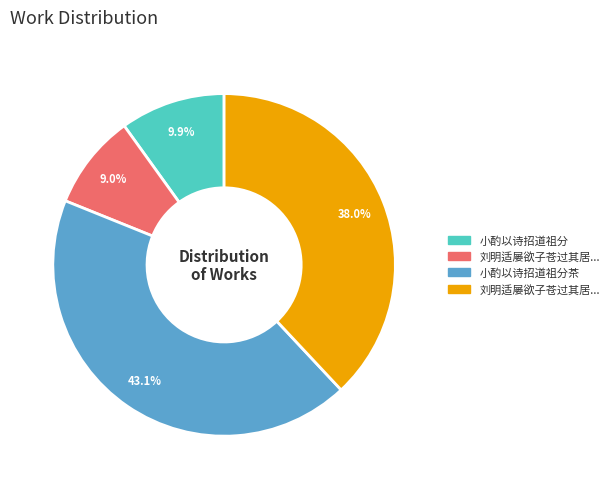

Count the number of slices in the pie.

4